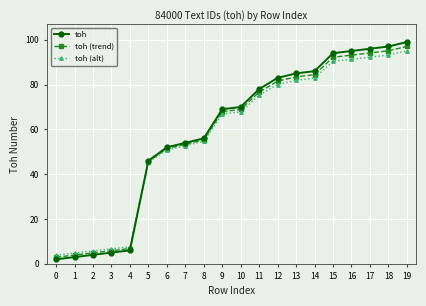

Read the toh value at 5.

46.0